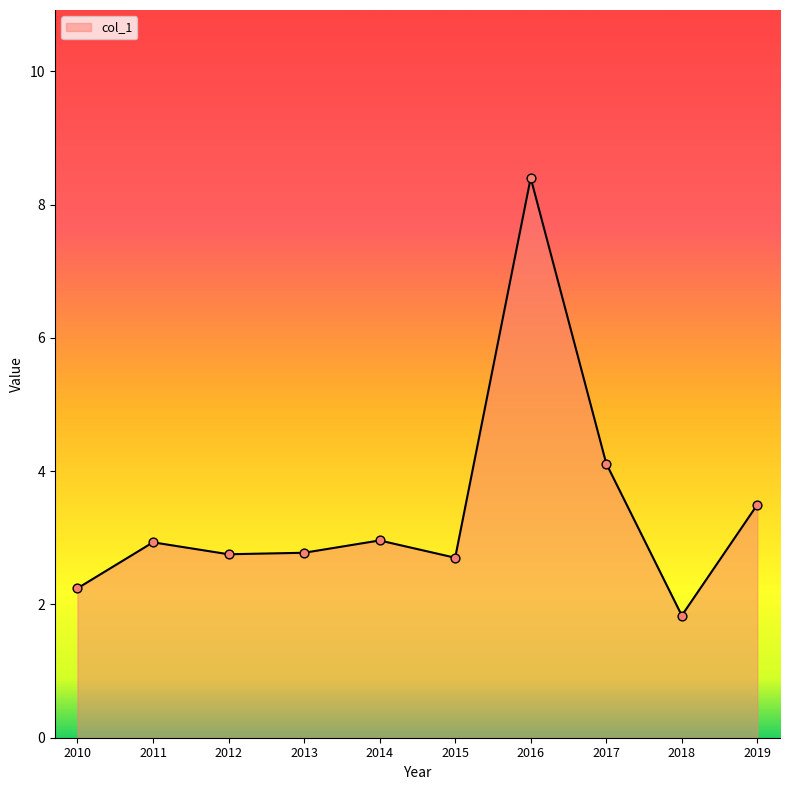

Which has a higher value, 2015 or 2017?

2017